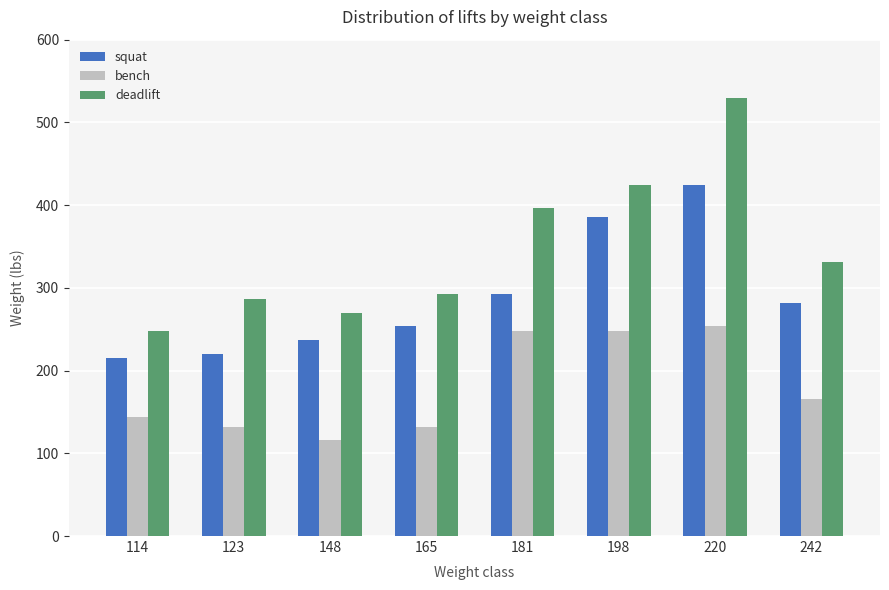

Which series has the widest spread of values?

deadlift